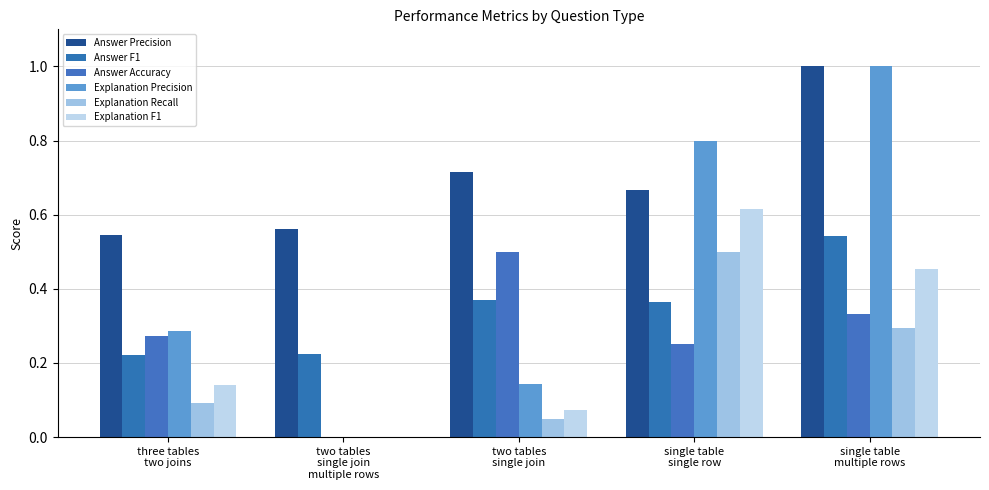

The value of Answer F1 at two tables
single join is 0.4. True or false?

True